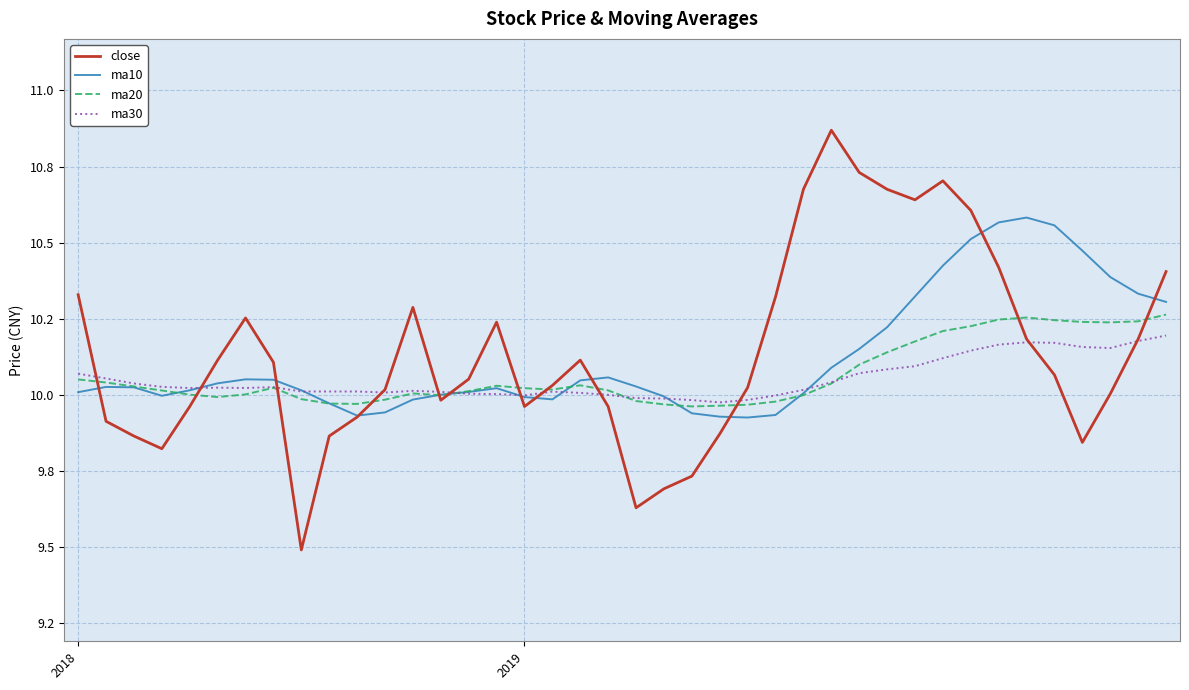

After their last crossing, which series has the higher values: close or ma10?

close